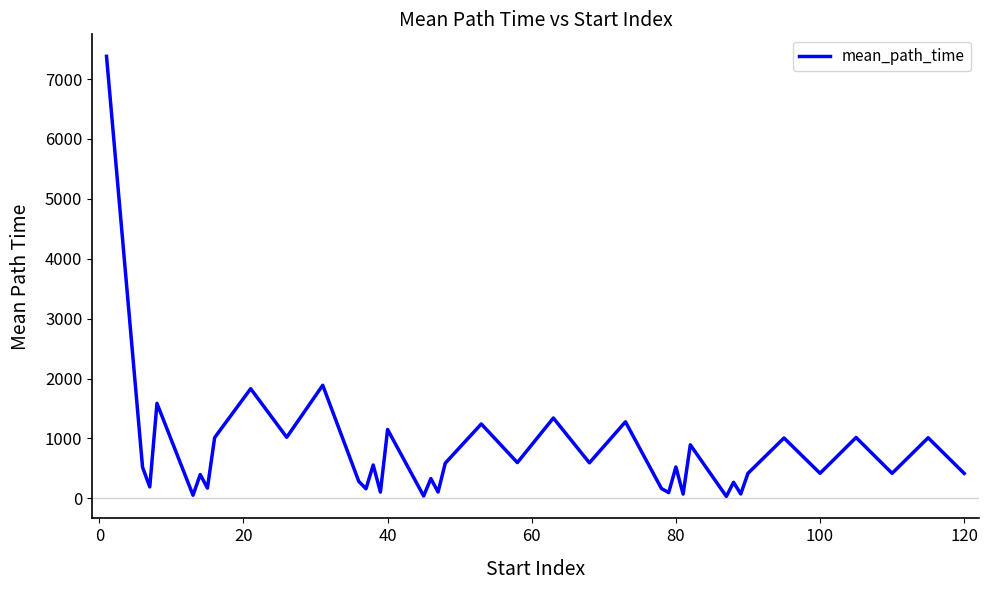

What is the greatest value displayed?

7378.5